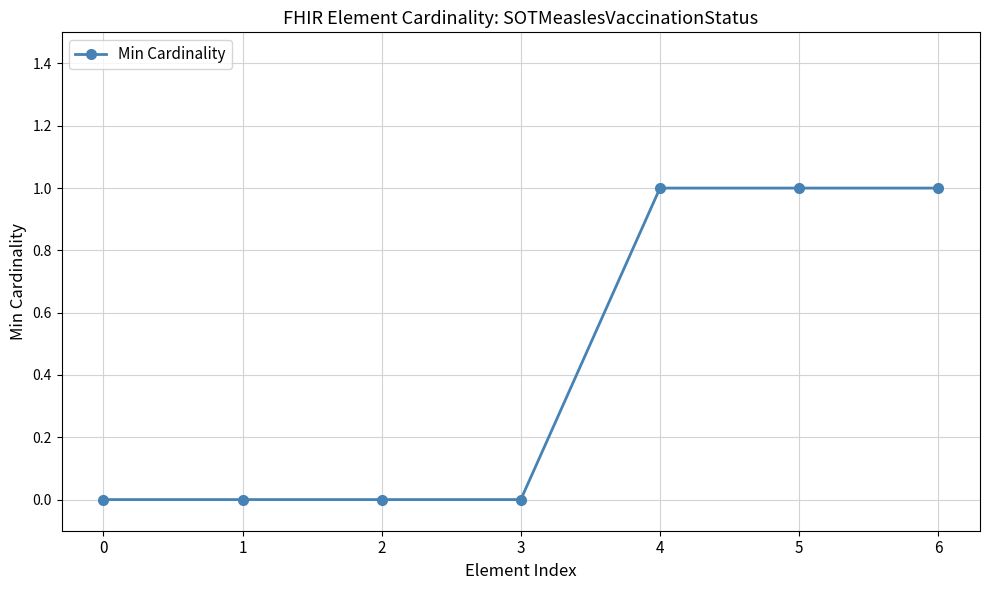

What is the value of the 7th point from the left?

1